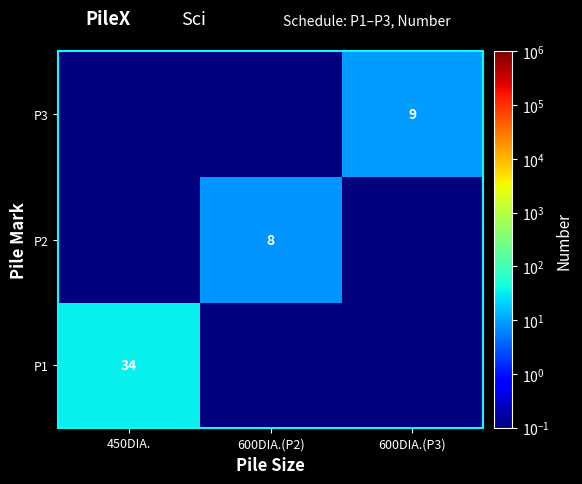

The value of P1 at 450DIA. is 34.0. True or false?

True